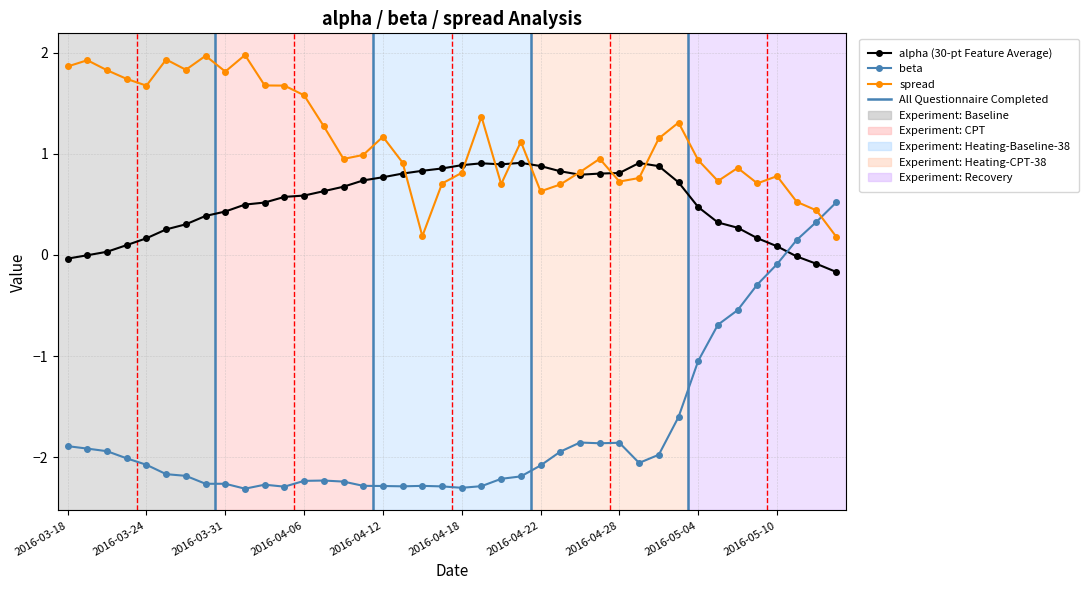

What is the difference between the maximum and minimum values in the alpha (30-pt Feature Average) series?

1.1